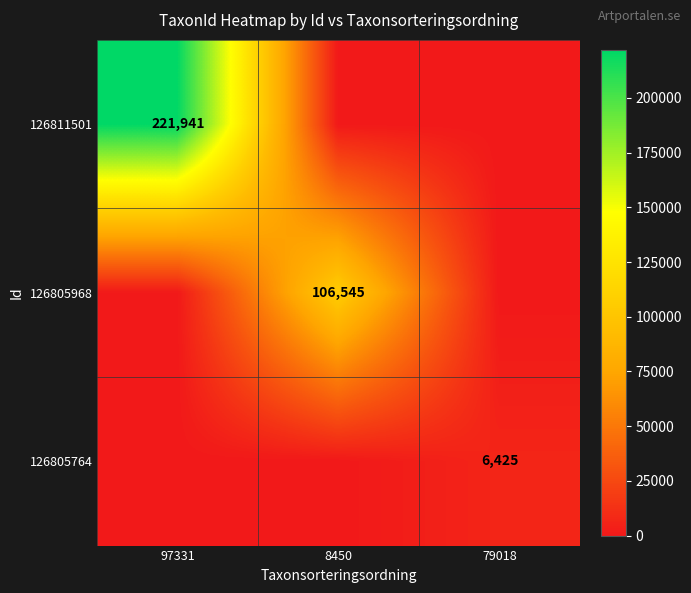

Which has a higher value, 79018 or 8450?

79018